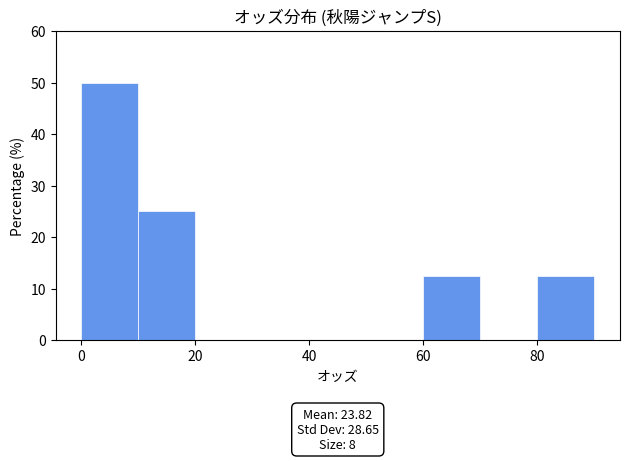

Which range on the x-axis has the tallest bar?

0 to 10